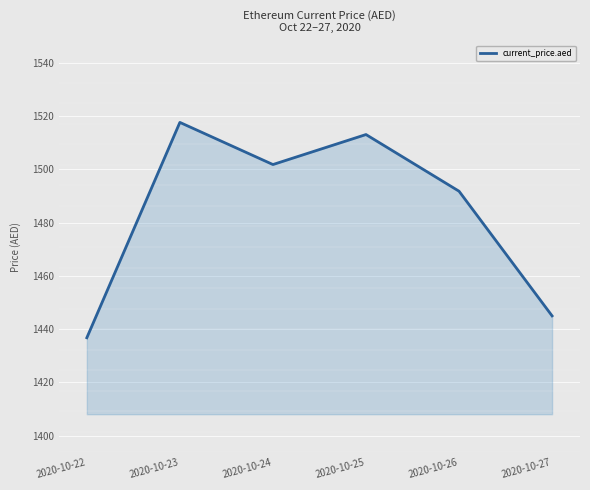

How many lines are shown in the chart?

1